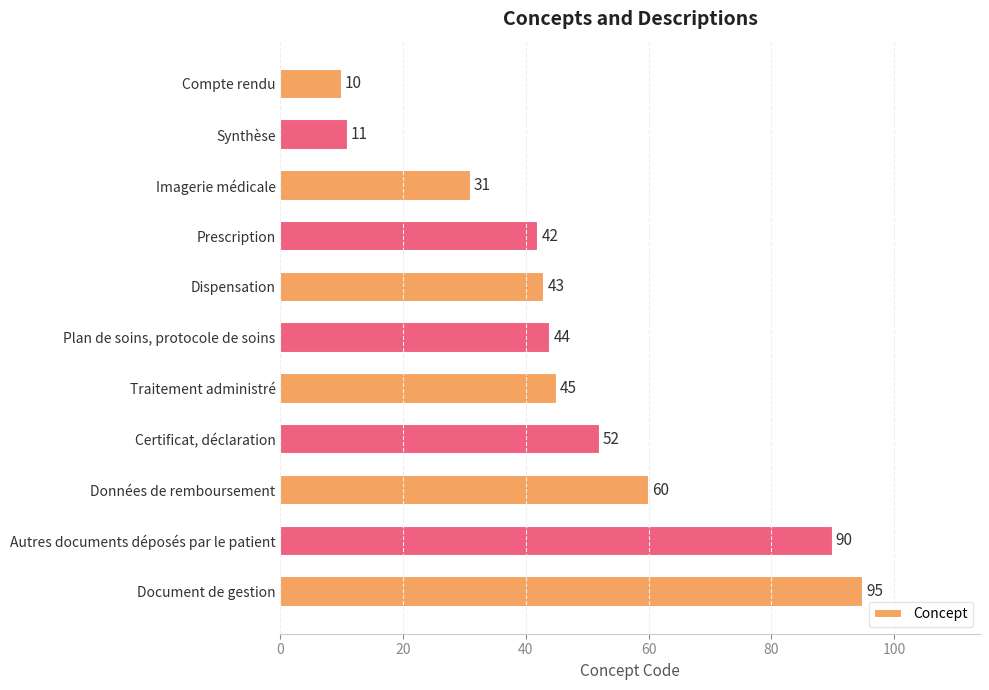

How many bars are there in total?

11